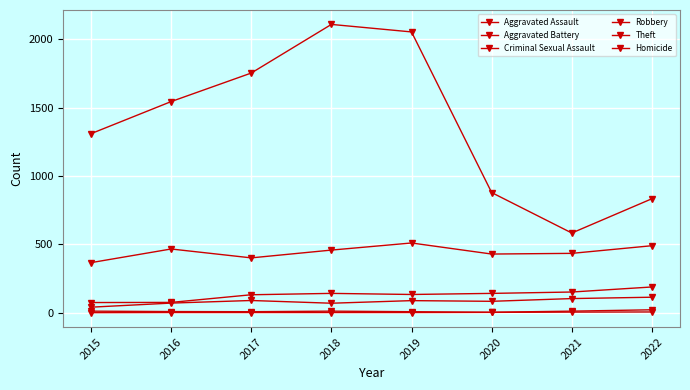

Rank the series at 2016 from highest to lowest value.

Theft, Robbery, Aggravated Battery, Aggravated Assault, Criminal Sexual Assault, Homicide